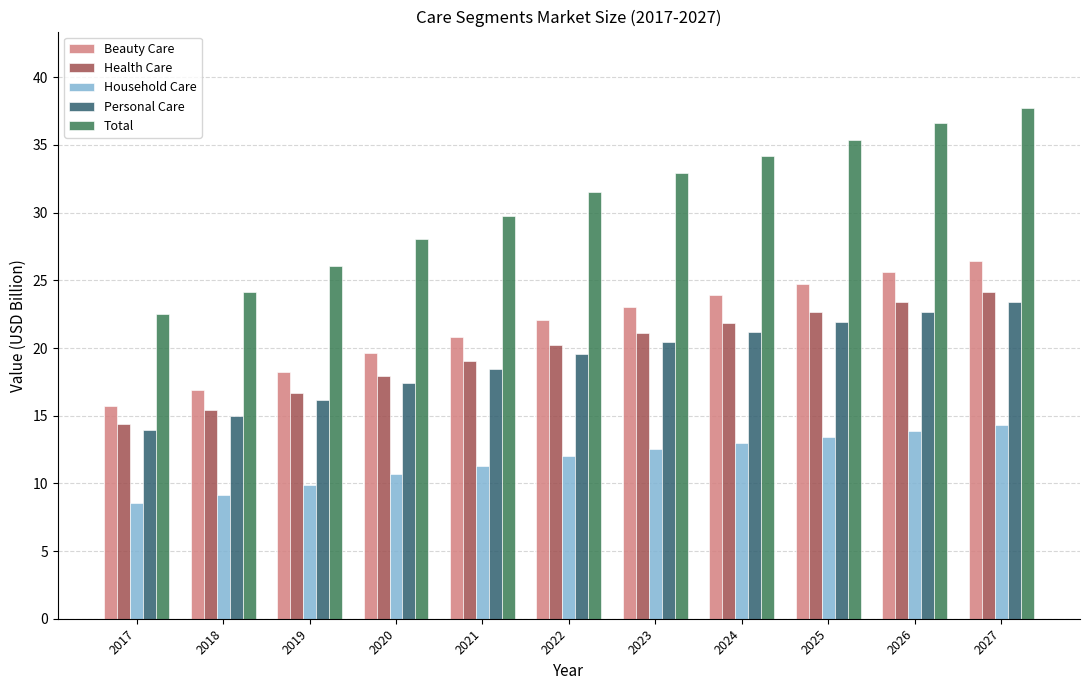

Which series has the widest spread of values?

Total